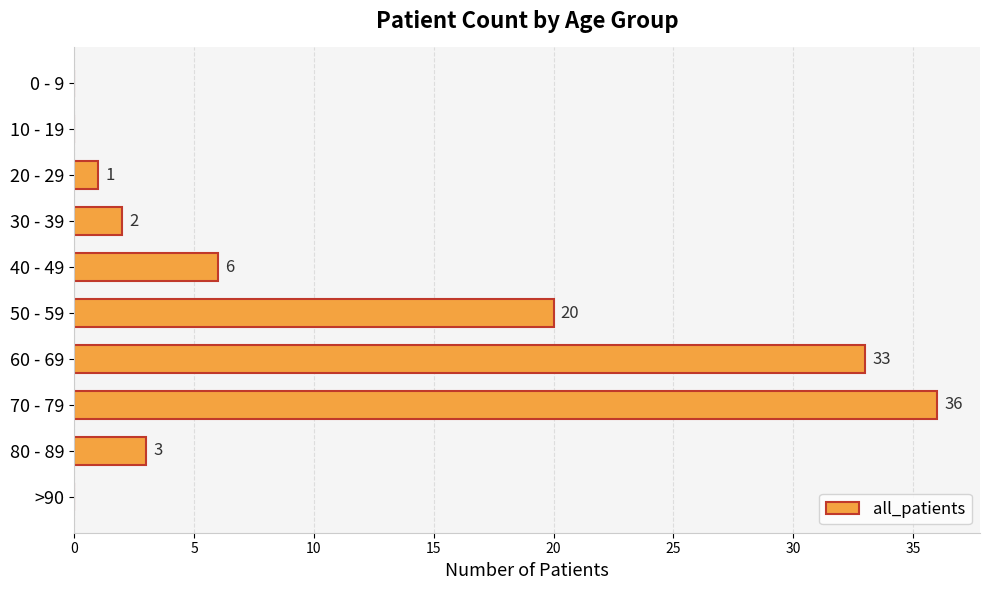

What value does the data have at 80 - 89, to the nearest 5?

5